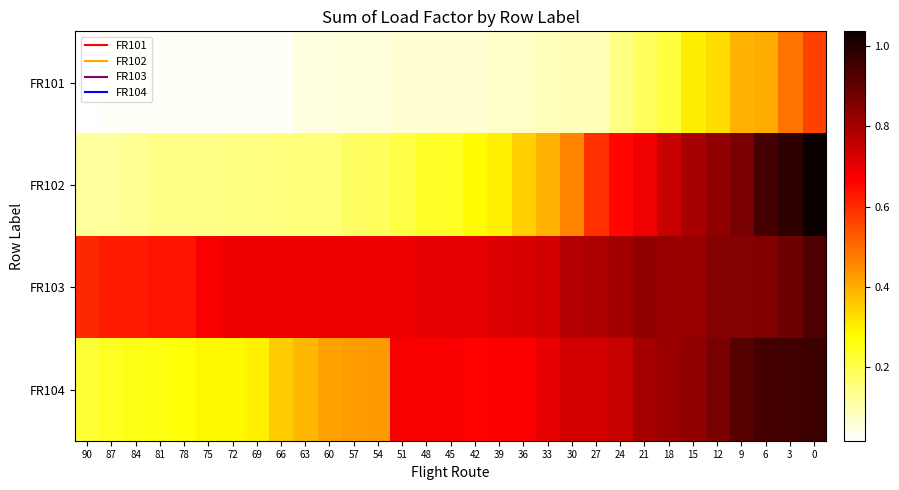

Reading left to right, what are all the values shown in this chart?

FR101: 90=0.0	87=0.0	84=0.0	81=0.0	78=0.0	75=0.0	72=0.0	69=0.0	66=0.0	63=0.0	60=0.0	57=0.1	54=0.1	51=0.1	48=0.1	45=0.1	42=0.1	39=0.1	36=0.1	33=0.1	30=0.1	27=0.1	24=0.1	21=0.2	18=0.2	15=0.3	12=0.3	9=0.4	6=0.4	3=0.5	0=0.6
FR102: 90=0.1	87=0.1	84=0.1	81=0.1	78=0.1	75=0.1	72=0.1	69=0.1	66=0.1	63=0.2	60=0.2	57=0.2	54=0.2	51=0.2	48=0.2	45=0.2	42=0.3	39=0.3	36=0.3	33=0.4	30=0.5	27=0.6	24=0.7	21=0.7	18=0.7	15=0.8	12=0.8	9=0.9	6=0.9	3=1.0	0=1.0
FR103: 90=0.6	87=0.6	84=0.6	81=0.6	78=0.6	75=0.7	72=0.7	69=0.7	66=0.7	63=0.7	60=0.7	57=0.7	54=0.7	51=0.7	48=0.7	45=0.7	42=0.7	39=0.7	36=0.7	33=0.7	30=0.8	27=0.8	24=0.8	21=0.8	18=0.8	15=0.8	12=0.8	9=0.8	6=0.9	3=0.9	0=0.9
FR104: 90=0.2	87=0.2	84=0.3	81=0.3	78=0.3	75=0.3	72=0.3	69=0.3	66=0.4	63=0.4	60=0.4	57=0.4	54=0.4	51=0.7	48=0.7	45=0.7	42=0.7	39=0.7	36=0.7	33=0.7	30=0.7	27=0.7	24=0.7	21=0.8	18=0.8	15=0.8	12=0.9	9=0.9	6=0.9	3=1.0	0=1.0